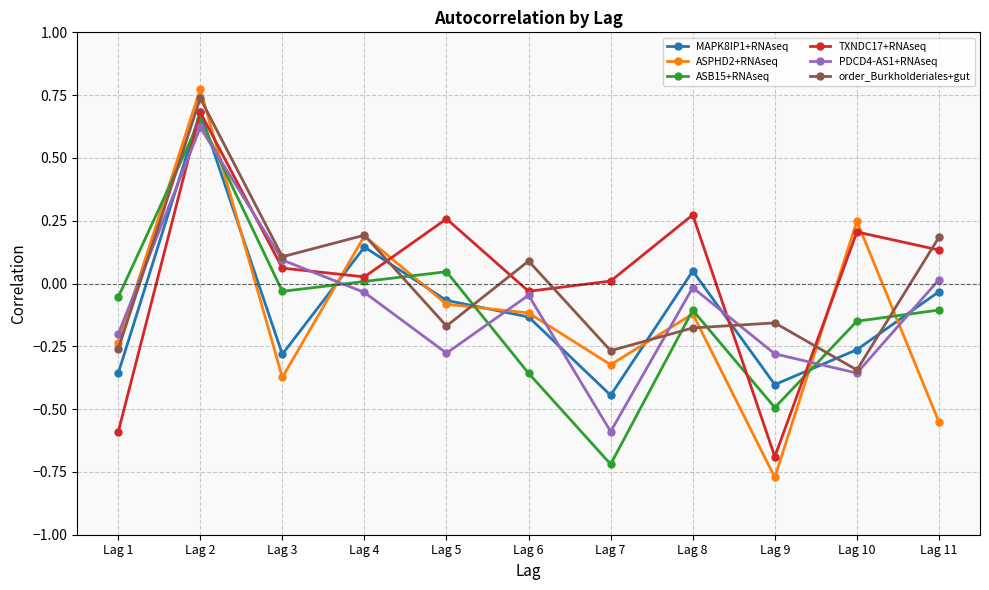

Is it true that ASPHD2+RNAseq equals -0.1 at Lag 8?

True